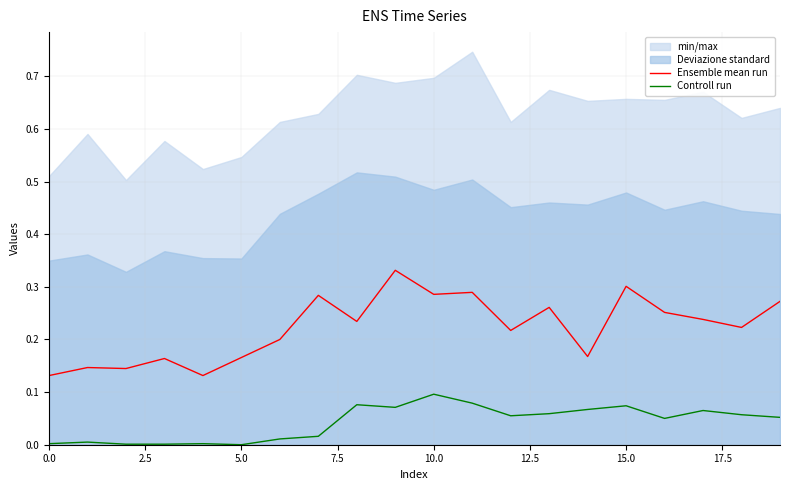

True or false: Controll run and Ensemble mean run intersect in this chart.

False